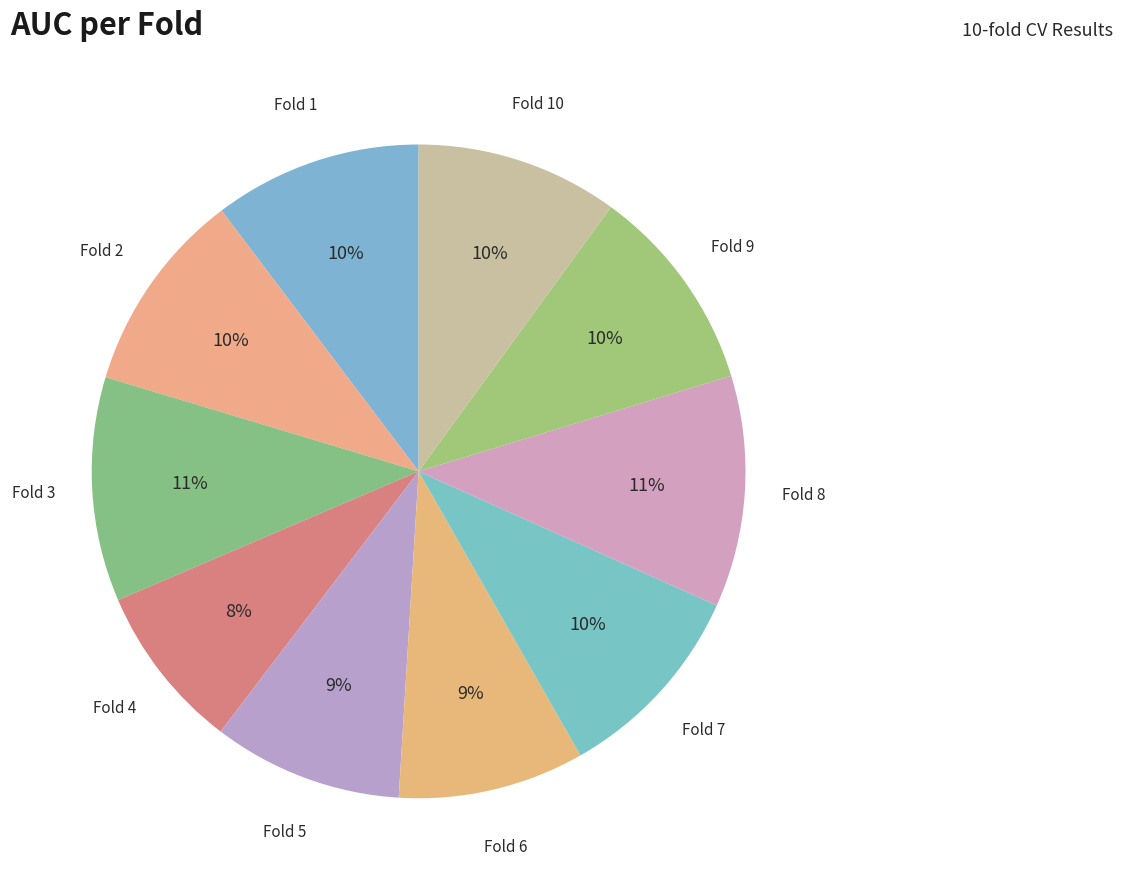

Is the sum of Fold 9 and Fold 8 greater than half?

No